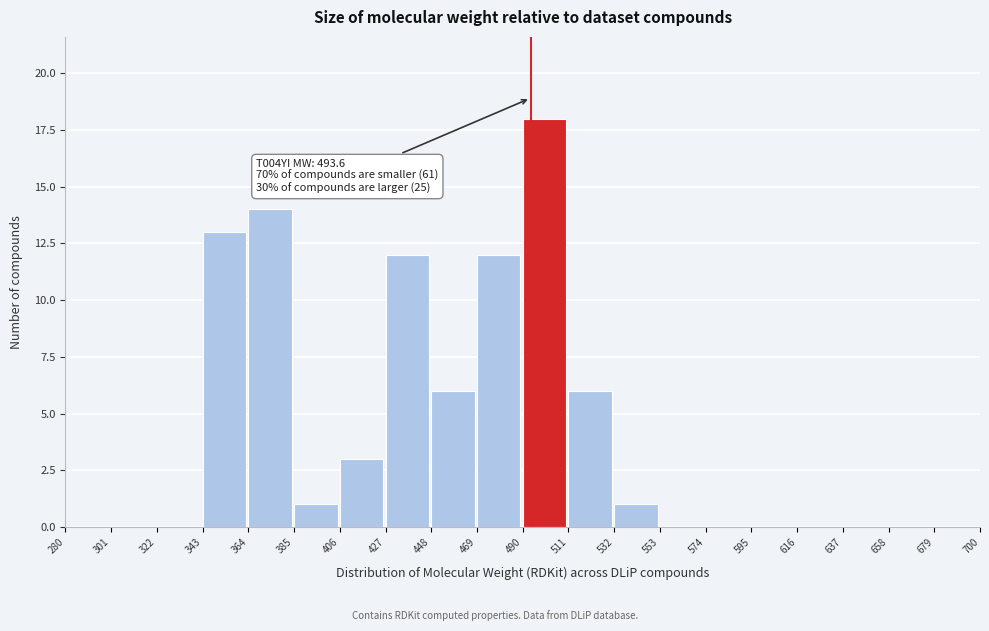

Which range on the x-axis has the tallest bar?

490 to 511